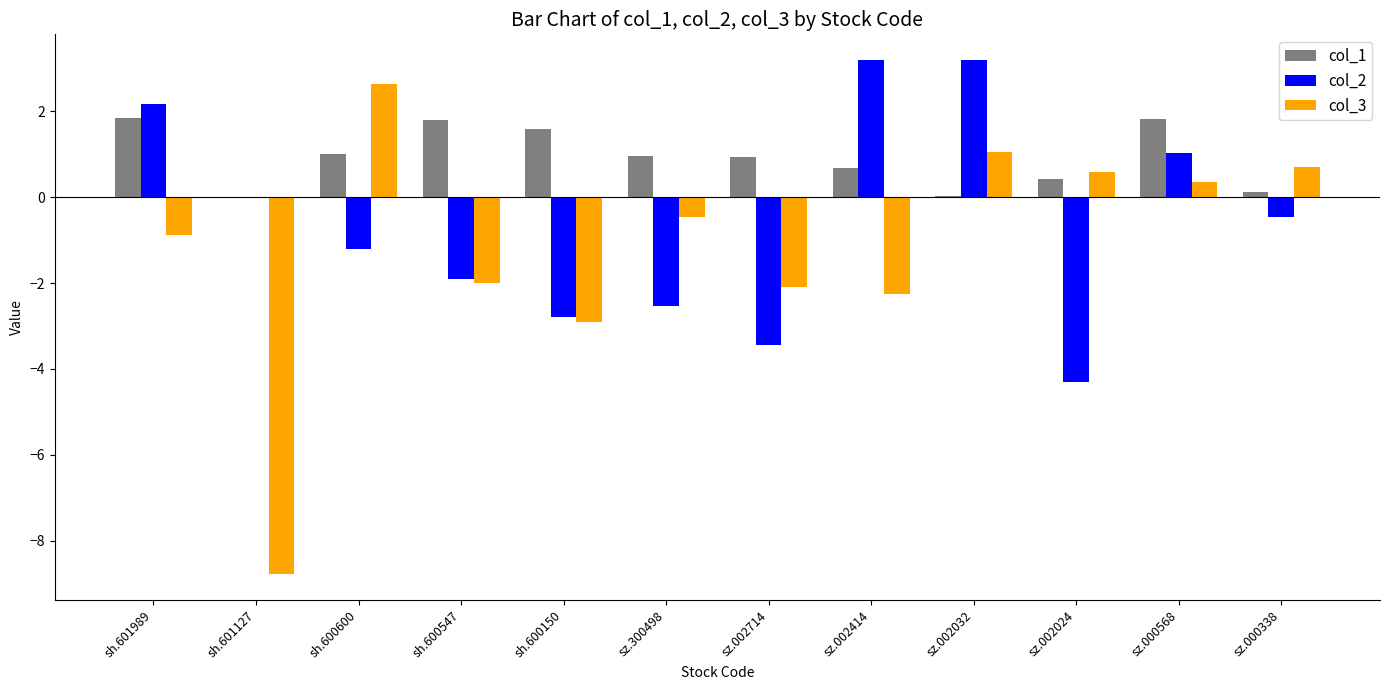

True or false: col_3 has a value of -2.9 at sh.600150.

True